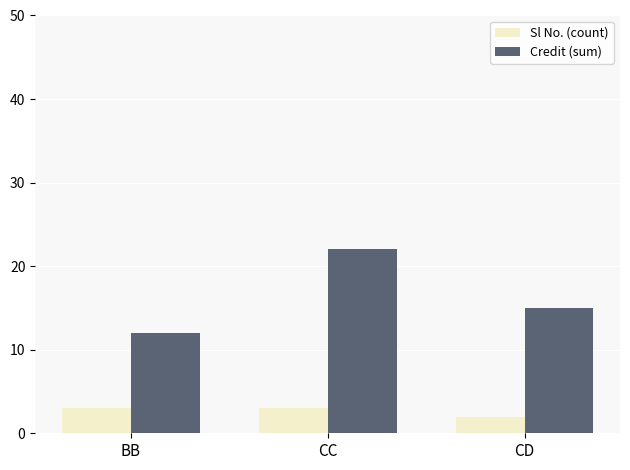

What is the average value of the Sl No. (count) series?

3